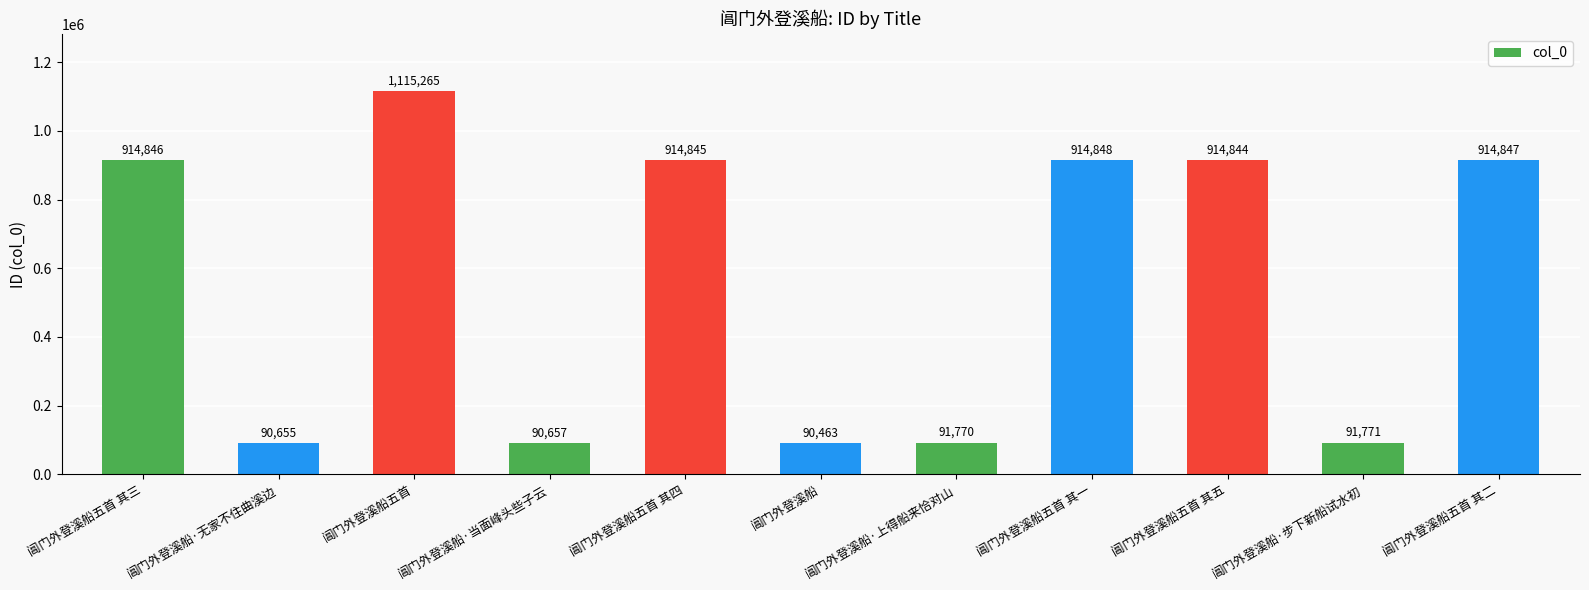

Rank the categories by value from highest to lowest.

阊门外登溪船五首, 阊门外登溪船五首 其一, 阊门外登溪船五首 其二, 阊门外登溪船五首 其三, 阊门外登溪船五首 其四, 阊门外登溪船五首 其五, 阊门外登溪船·步下新船试水初, 阊门外登溪船·上得船来恰对山, 阊门外登溪船·当面峰头些子云, 阊门外登溪船·无家不住曲溪边, 阊门外登溪船